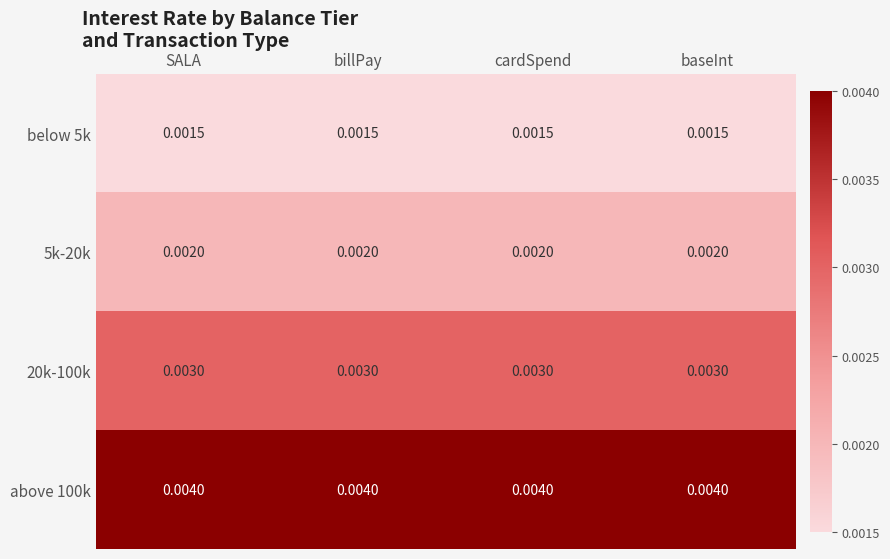

Is the value of above 100k at billPay greater than the value of below 5k at cardSpend?

Yes